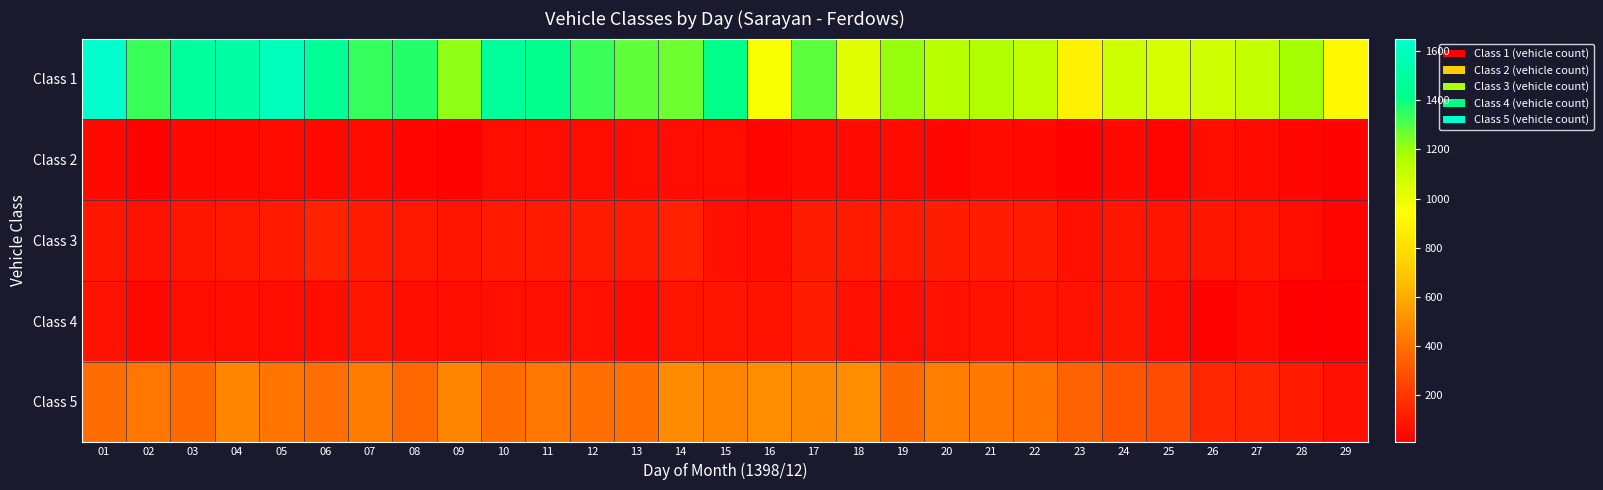

What is the total value across all series at 29?

1059